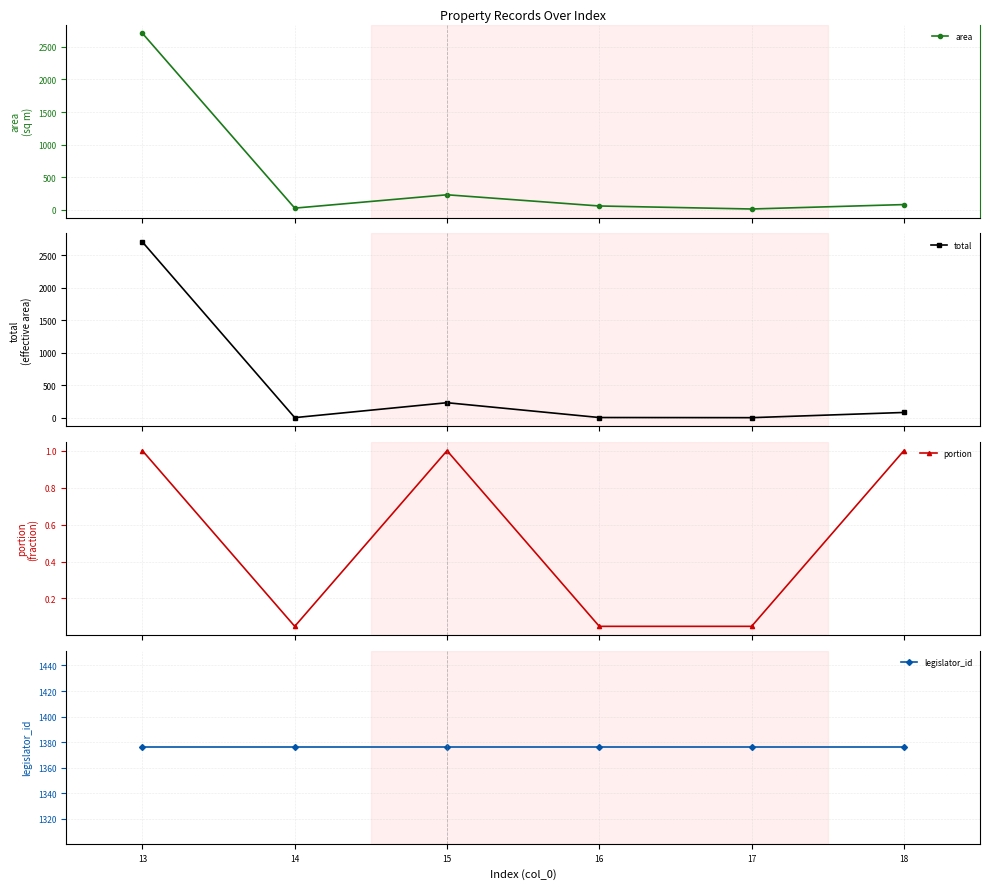

True or false: total and area cross at least once.

False